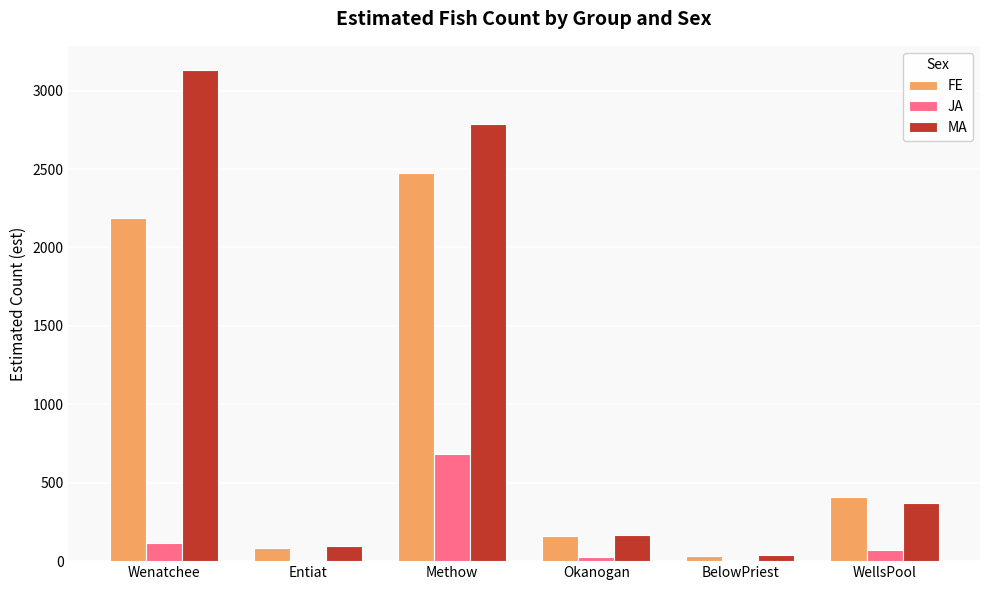

At which label is FE closest to 1252?

WellsPool